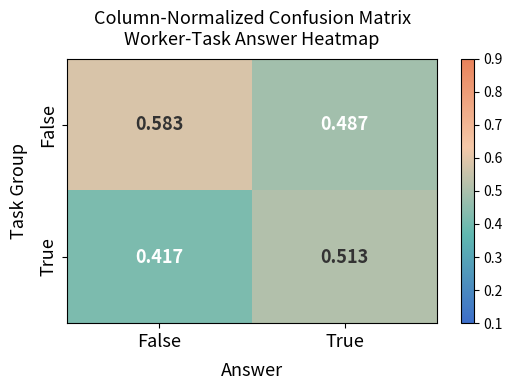

Where is True nearest to the value 0?

False